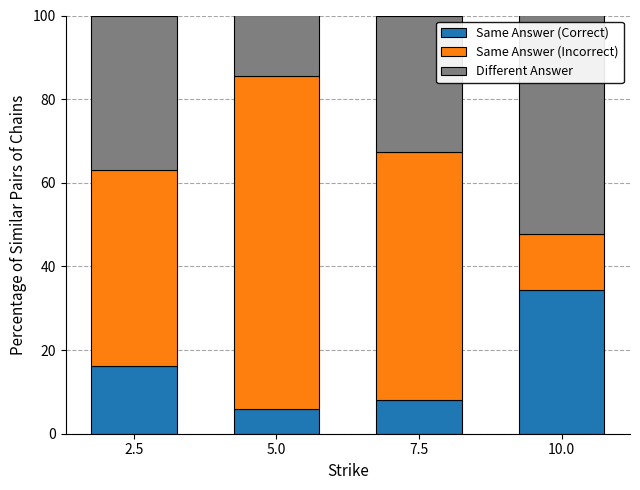

The value of Same Answer (Correct) at 2.5 is 23.8. True or false?

False